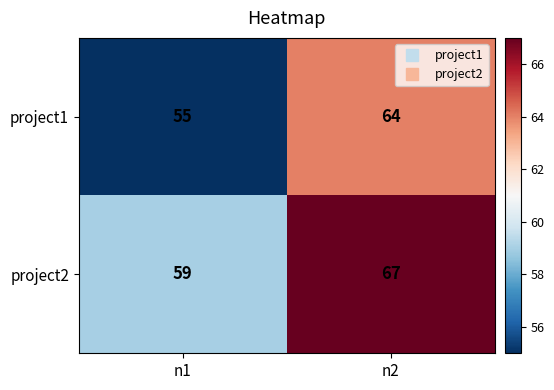

What is the difference between the maximum and minimum values in the project1 series?

9